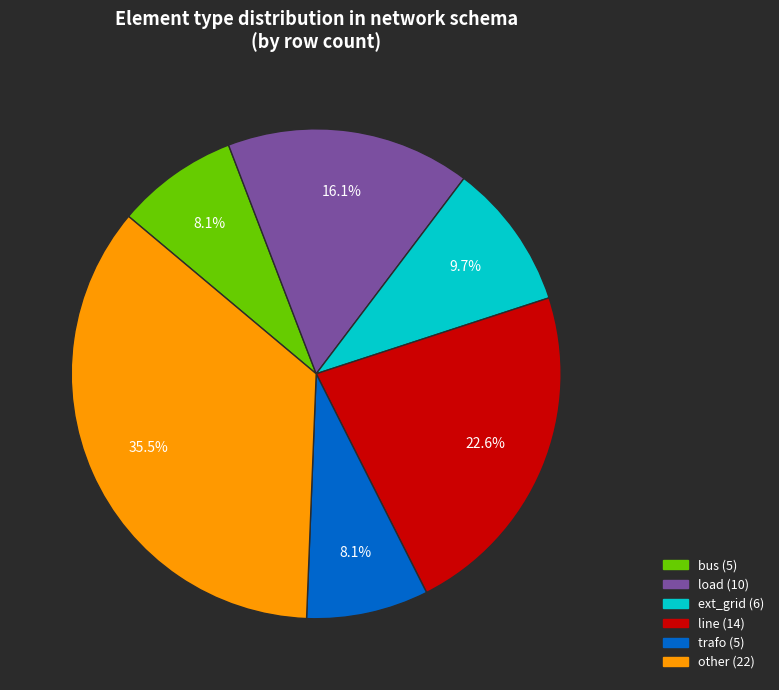

Does load account for over 50% of the chart?

No